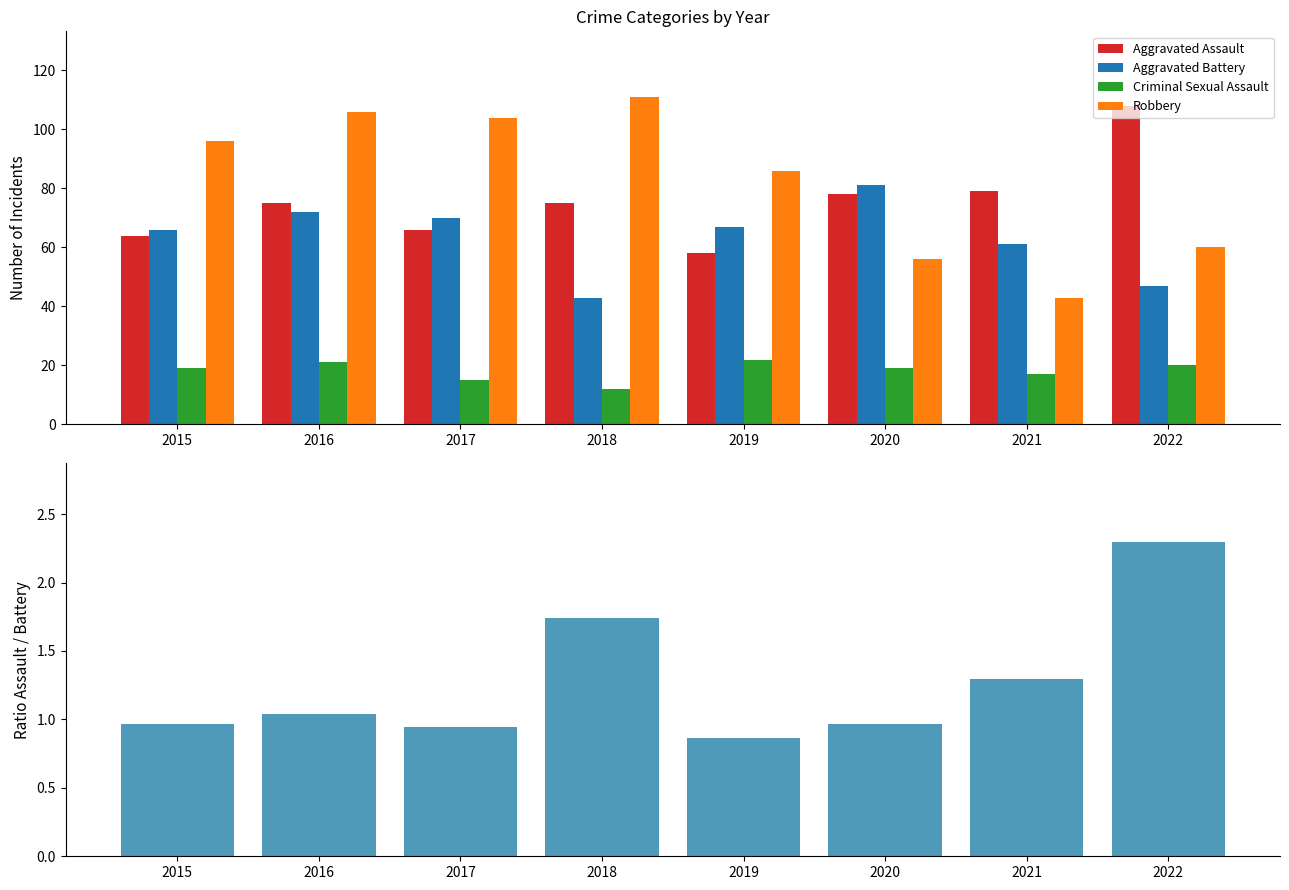

Reading left to right, extract all data points from this chart.

Aggravated Assault: 2015=64.0	2016=75.0	2017=66.0	2018=75.0	2019=58.0	2020=78.0	2021=79.0	2022=108.0
Aggravated Battery: 2015=66.0	2016=72.0	2017=70.0	2018=43.0	2019=67.0	2020=81.0	2021=61.0	2022=47.0
Criminal Sexual Assault: 2015=19.0	2016=21.0	2017=15.0	2018=12.0	2019=22.0	2020=19.0	2021=17.0	2022=20.0
Robbery: 2015=96.0	2016=106.0	2017=104.0	2018=111.0	2019=86.0	2020=56.0	2021=43.0	2022=60.0
Ratio Aggravated Assault / Battery: 2015=1.0	2016=1.0	2017=0.9	2018=1.7	2019=0.9	2020=1.0	2021=1.3	2022=2.3